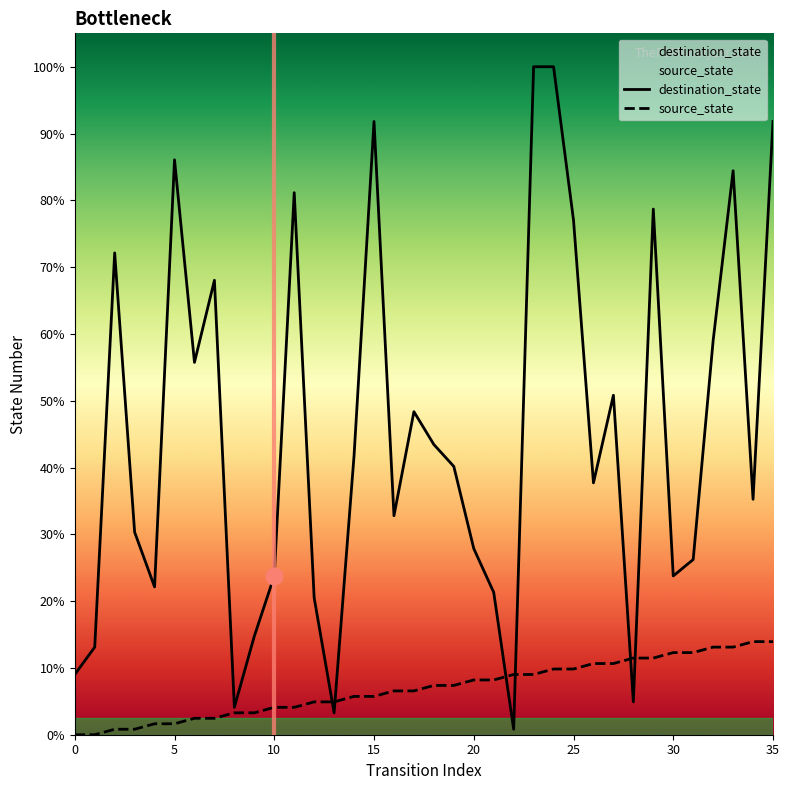

Is the value of destination_state at 11 greater than the value of source_state at 5?

Yes